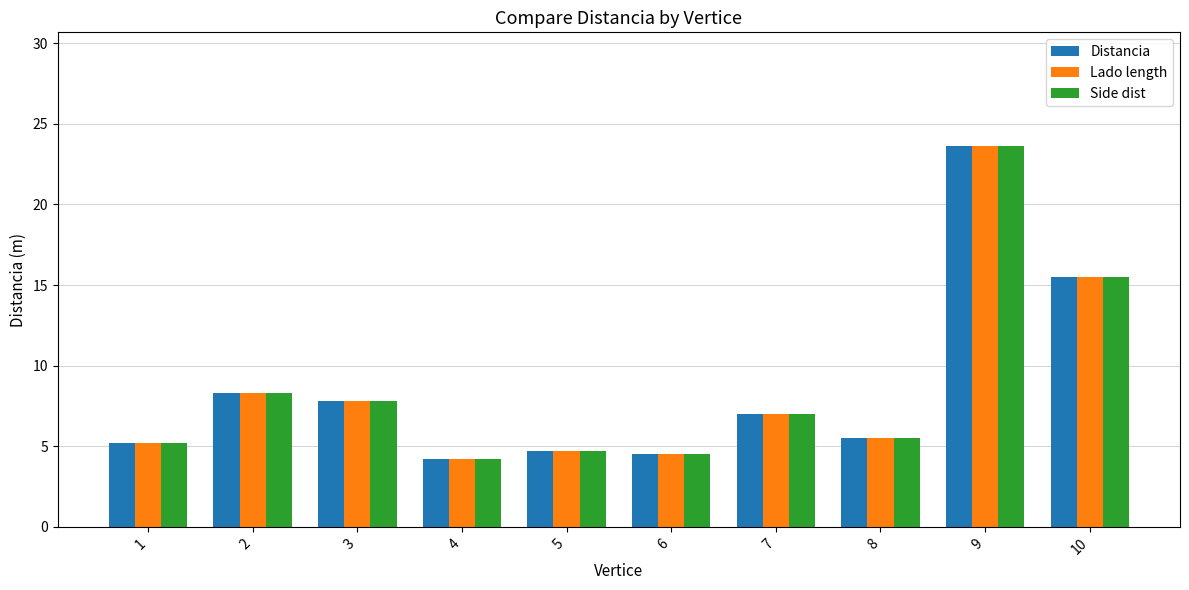

Reading right to left, extract all data points from this chart.

Distancia: 10=15.5	9=23.6	8=5.5	7=7.0	6=4.5	5=4.7	4=4.2	3=7.8	2=8.3	1=5.2
Lado length: 10=15.5	9=23.6	8=5.5	7=7.0	6=4.5	5=4.7	4=4.2	3=7.8	2=8.3	1=5.2
Side dist: 10=15.5	9=23.6	8=5.5	7=7.0	6=4.5	5=4.7	4=4.2	3=7.8	2=8.3	1=5.2